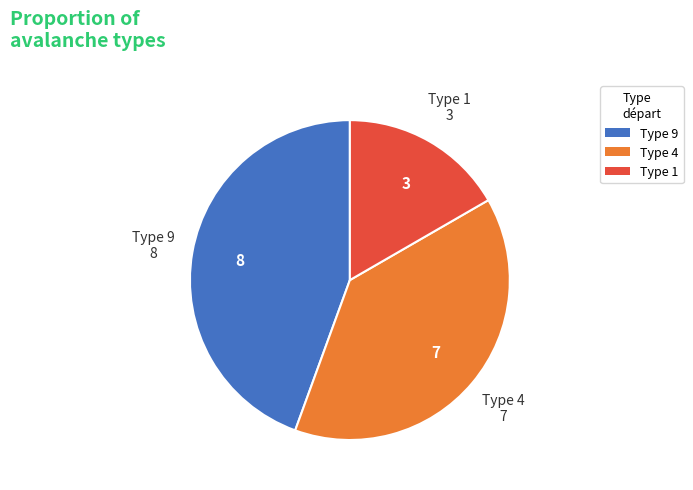

Is there any slice that represents more than half of the pie?

No